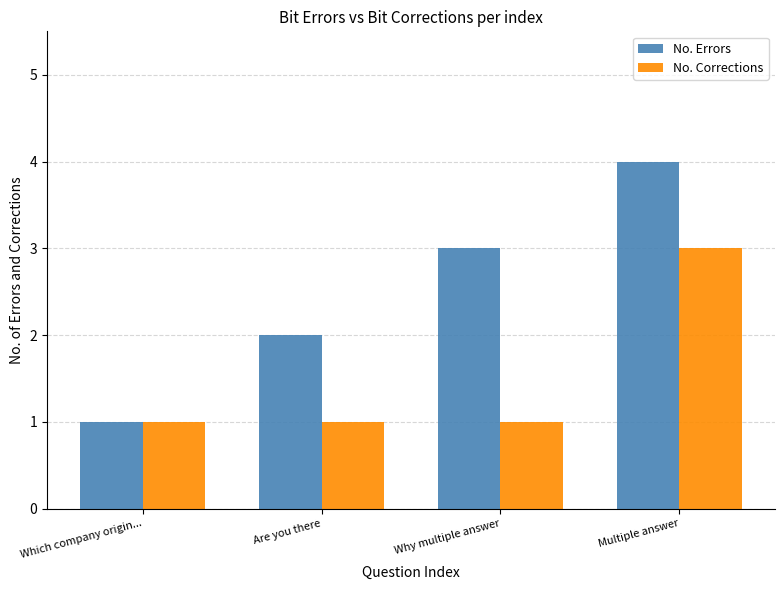

Reading right to left, what are all the values shown in this chart?

No. Errors: Multiple answer=4	Why multiple answer=3	Are you there=2	Which company origin...=1
No. Corrections: Multiple answer=3	Why multiple answer=1	Are you there=1	Which company origin...=1